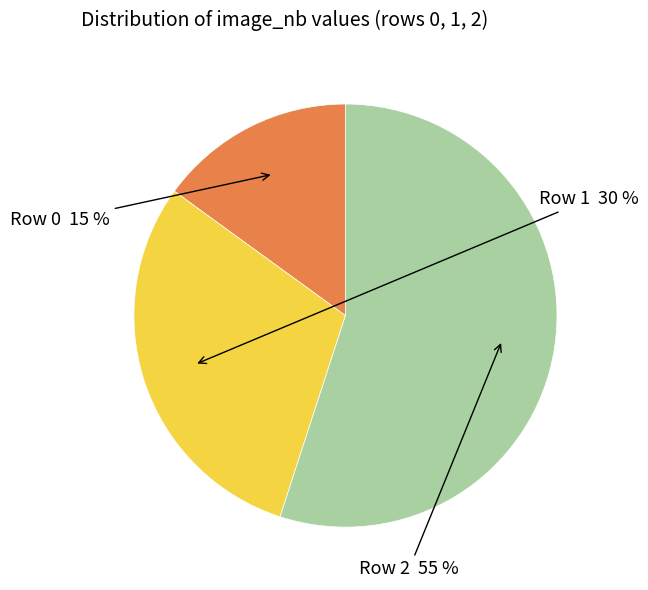

Is there a majority slice in this chart?

Yes